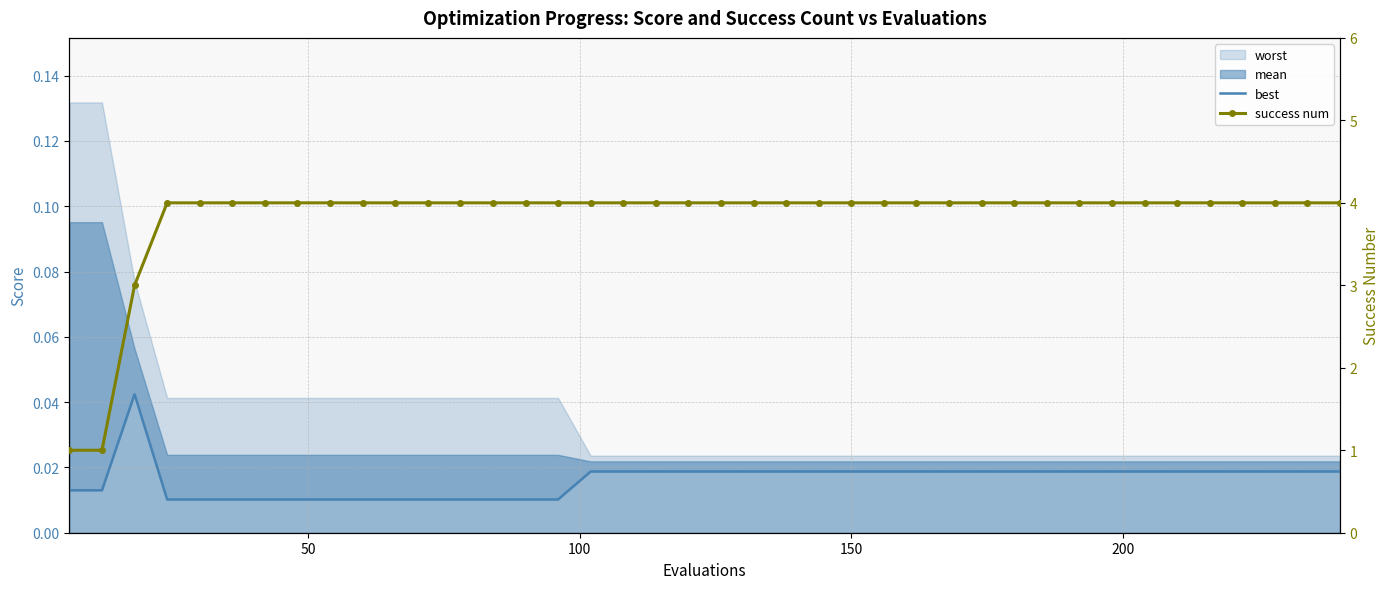

What is the value of the success num point at the 39th from the left?

4.0